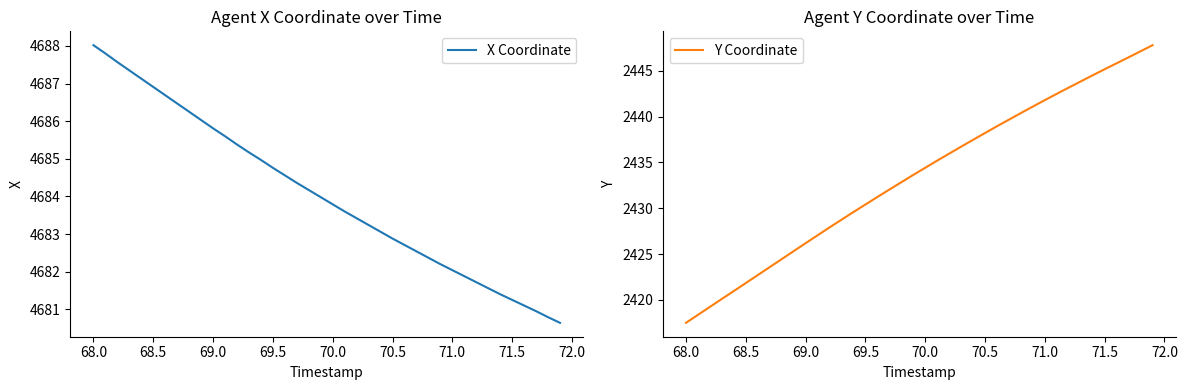

Does the chart have visible grid lines?

No